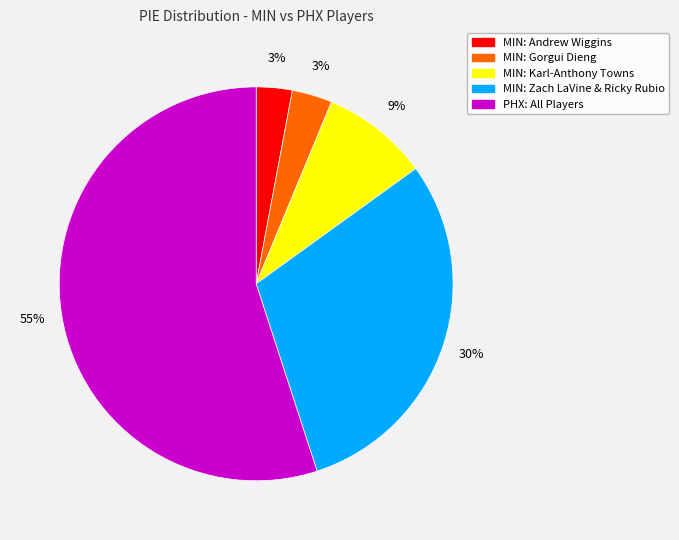

Which slice is the largest?

PHX: All Players